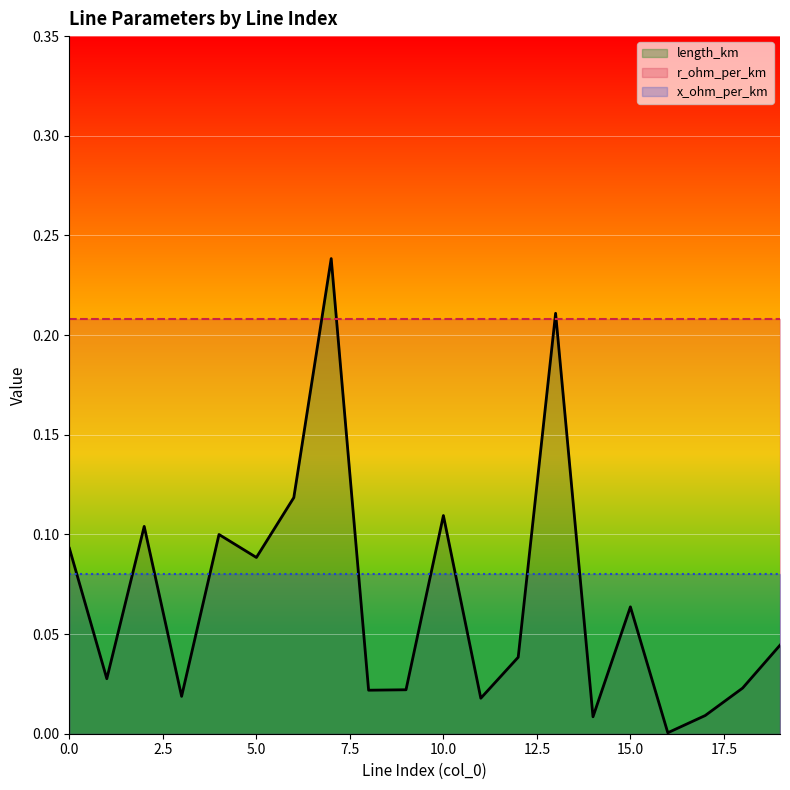

What is the value of the x_ohm_per_km point at the 14th from the left?

0.1